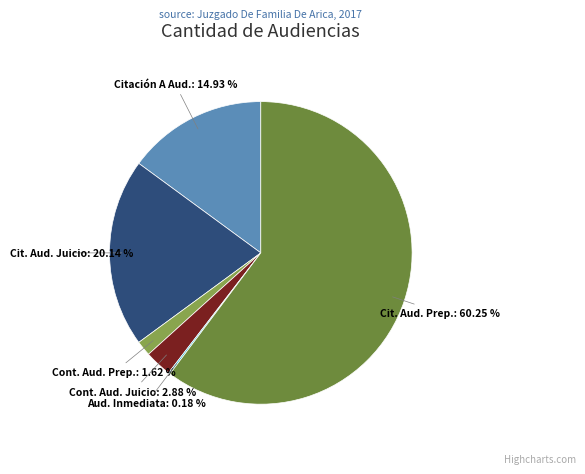

Which has a higher value, Citación A Aud. or Cit. Aud. Juicio?

Cit. Aud. Juicio